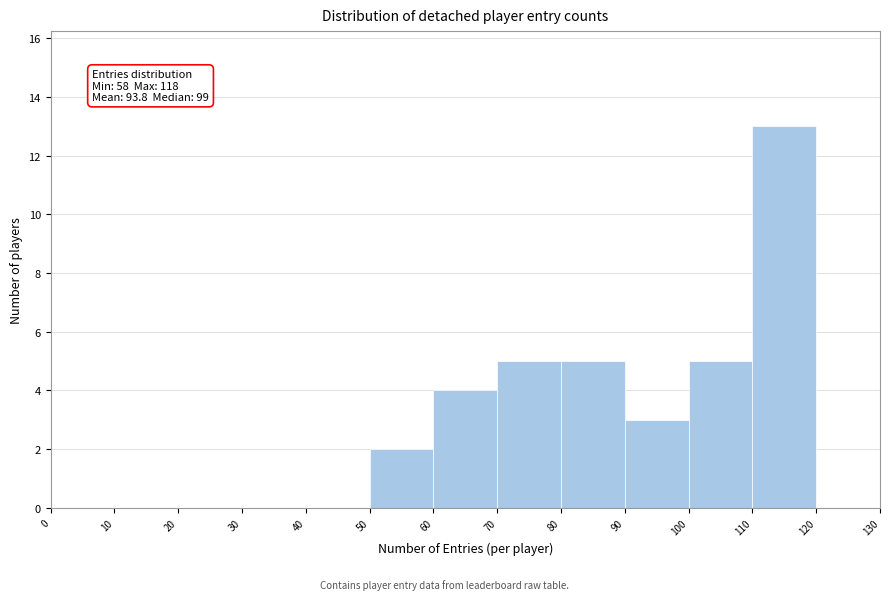

Over which range of the x-axis is the bar tallest?

110 to 120